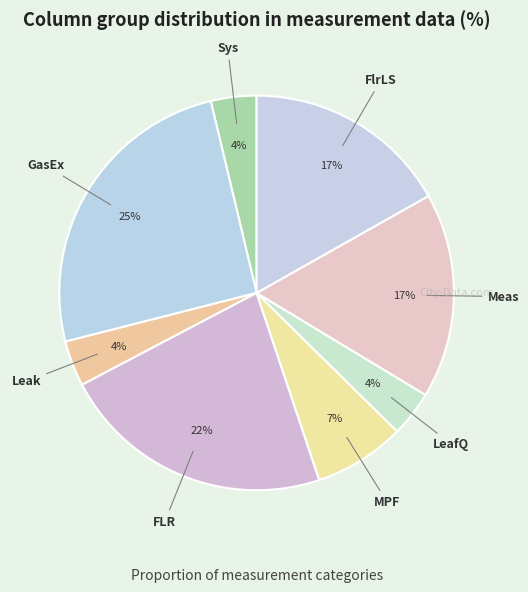

Is there any slice that represents more than half of the pie?

No